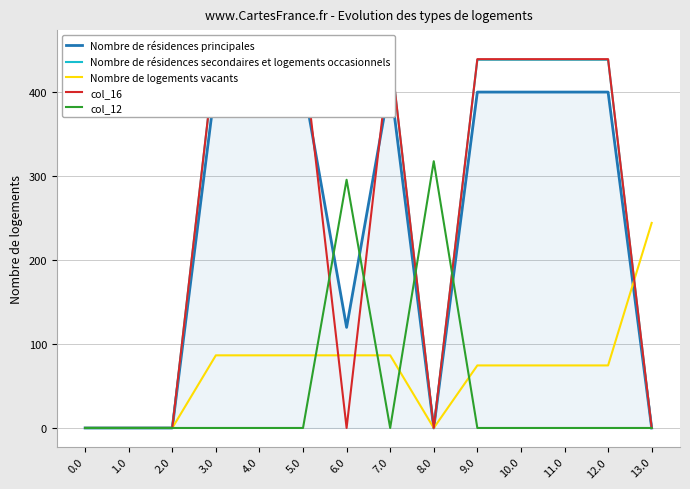

What is the sum of all Nombre de logements vacants values?

973.2